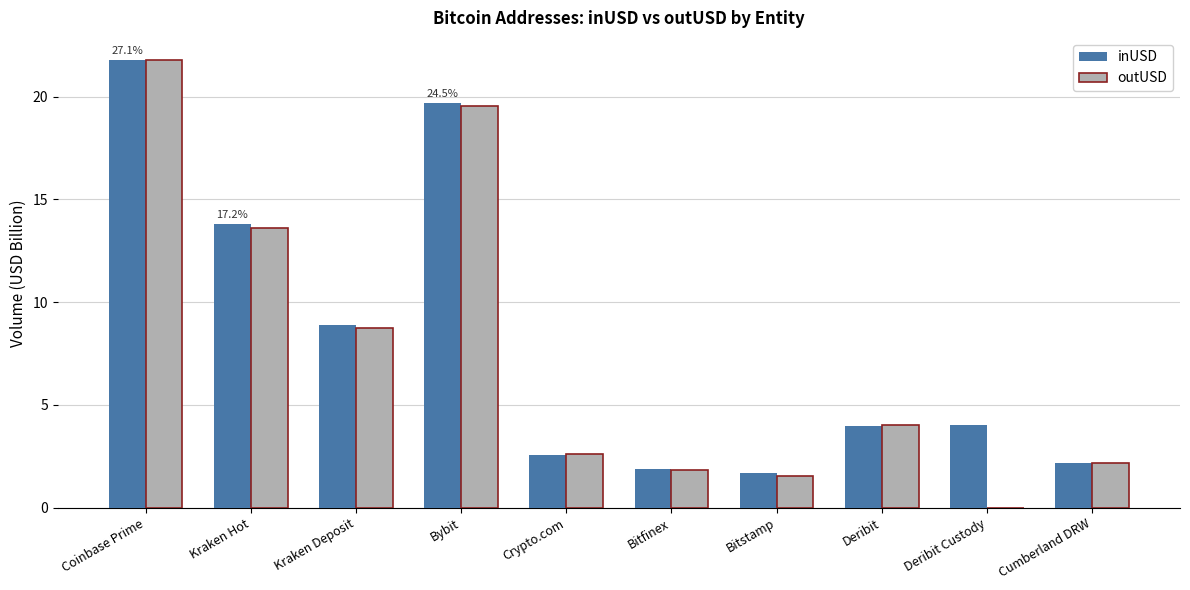

What is the difference between the inUSD values at Bitfinex and Kraken Hot?

11.9